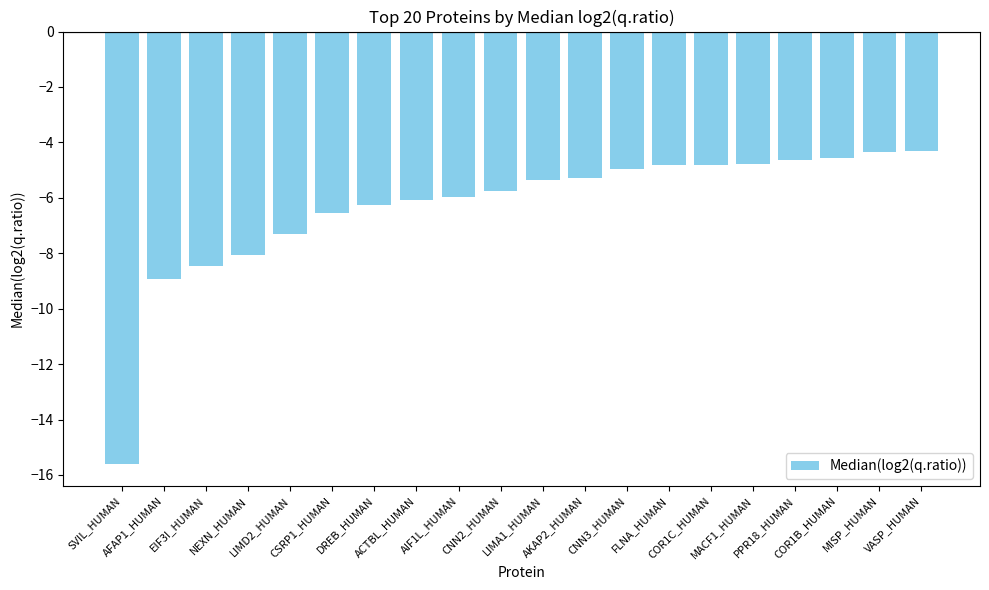

What is the minimum value shown in the chart?

-15.6